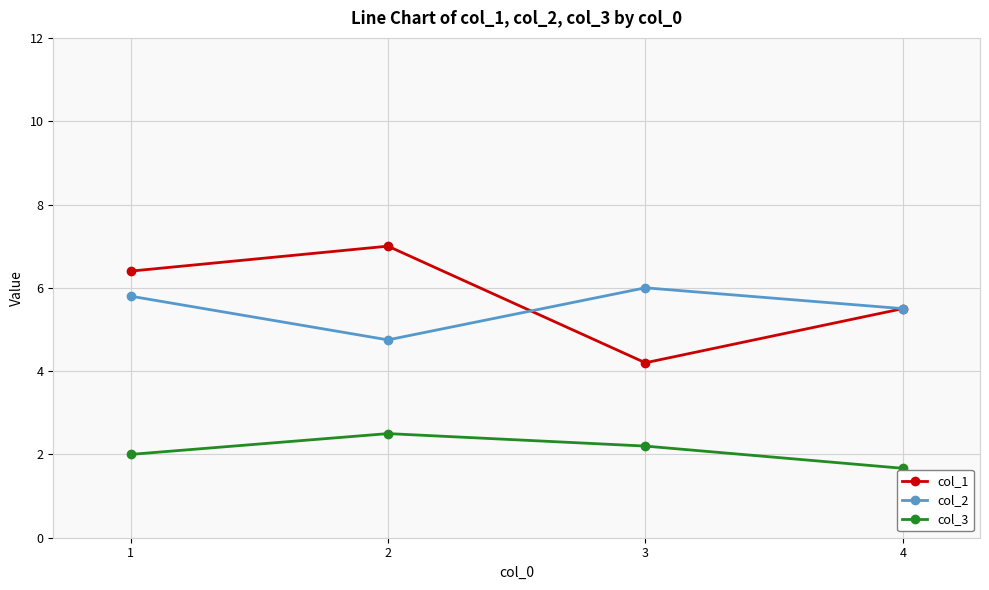

How many categories are shown in the chart?

4